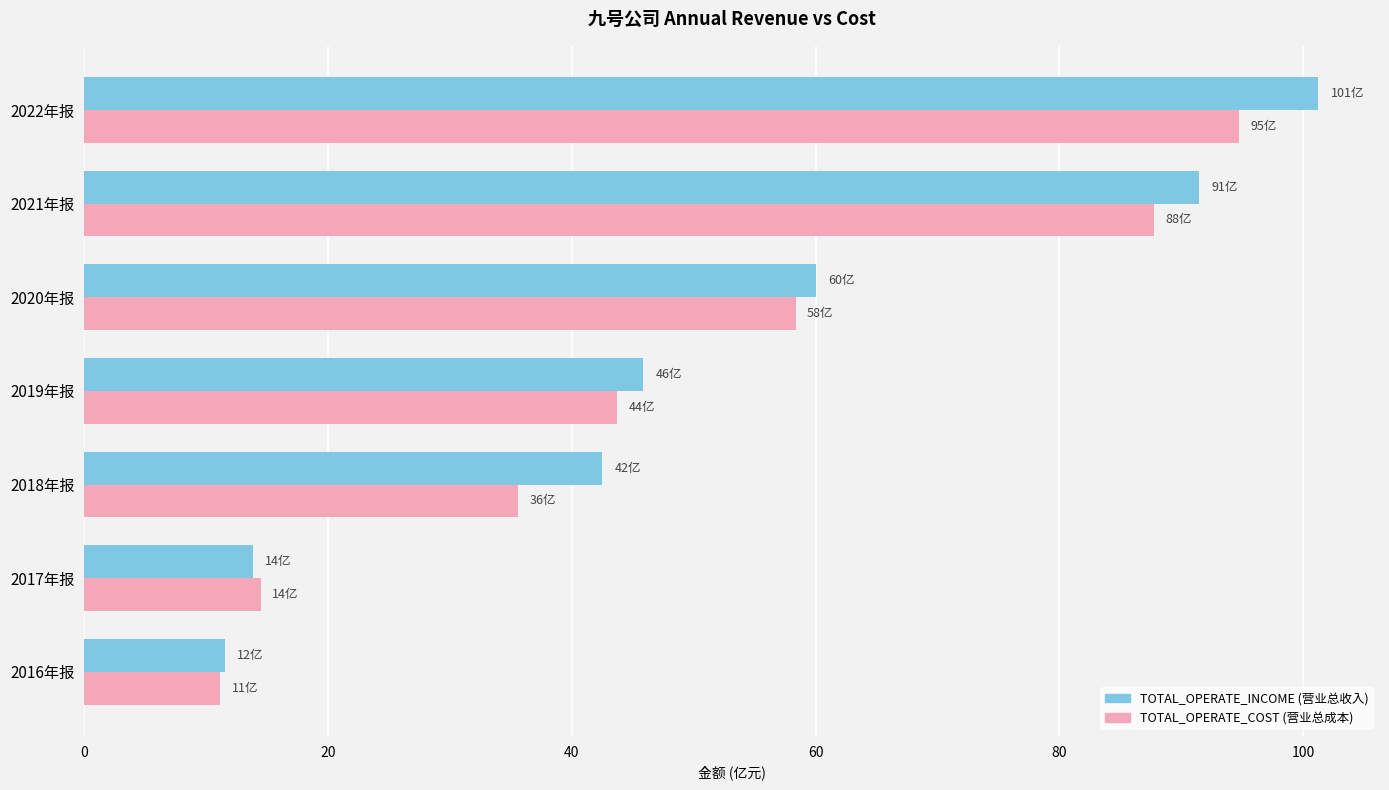

What is the difference between the highest and lowest values at 2021年报?

3.7